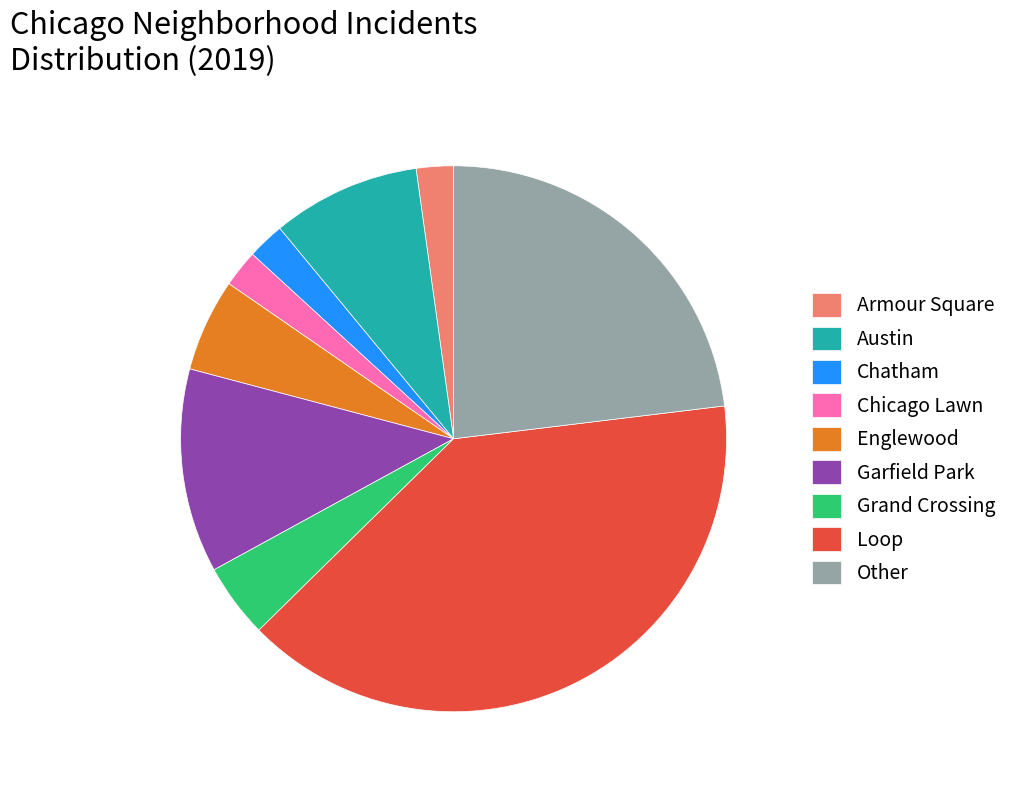

How many slices are in this pie chart?

9